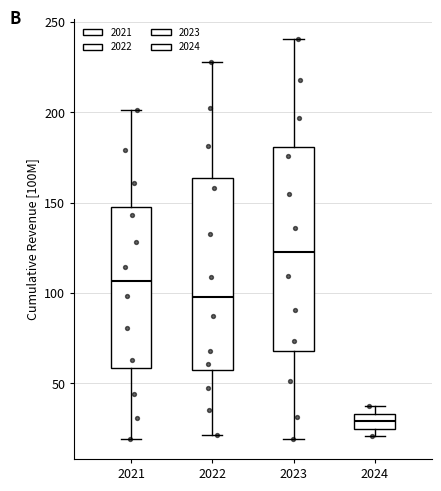

Reading left to right, transcribe this box plot: for each box, give where its median line is, the range the box spans, and where its two whiskers end, as read against the y-axis. The values are not printed on the chart, so give them approximately, as read against the axis.

2021: median 105, box 60 to 150, whiskers 20 to 200
2022: median 100, box 60 to 165, whiskers 20 to 230
2023: median 125, box 70 to 180, whiskers 20 to 240
2024: median 30, box 25 to 35, whiskers 20 to 40